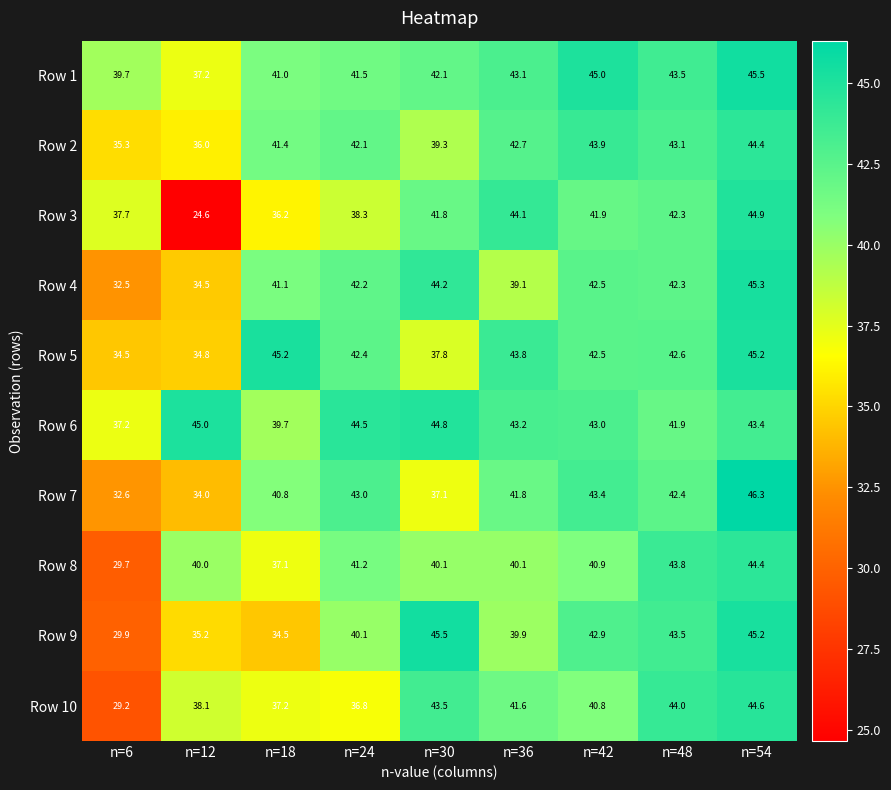

What is the sum of the Row 10 values at n=48 and n=18?

81.2